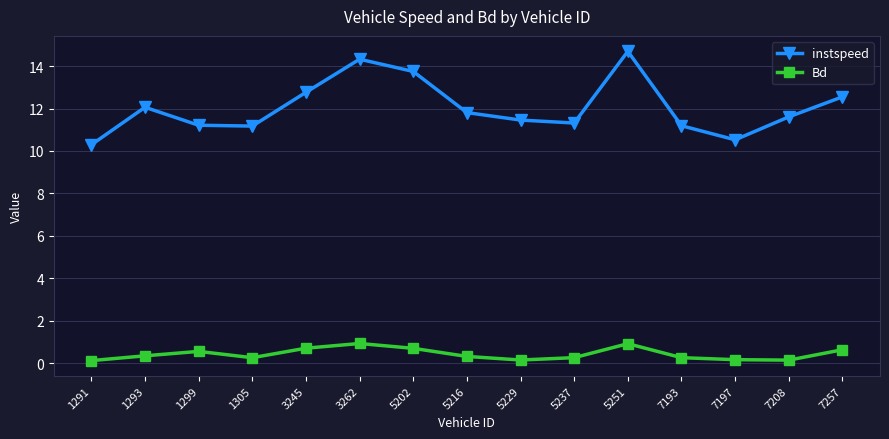

Is the value of Bd at 5251 greater than the value of instspeed at 1291?

No